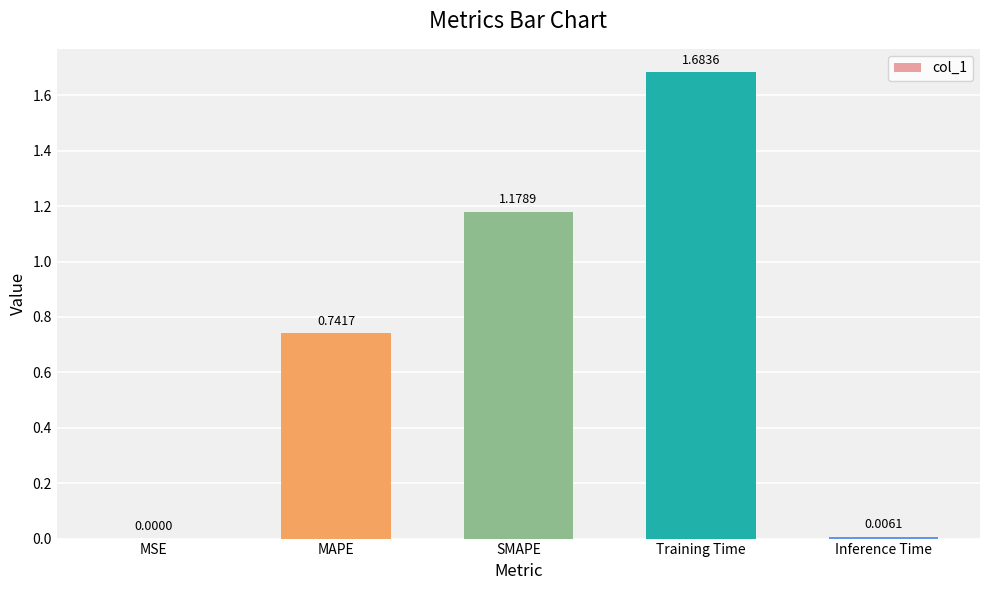

Which category has the highest value across all series?

Training Time